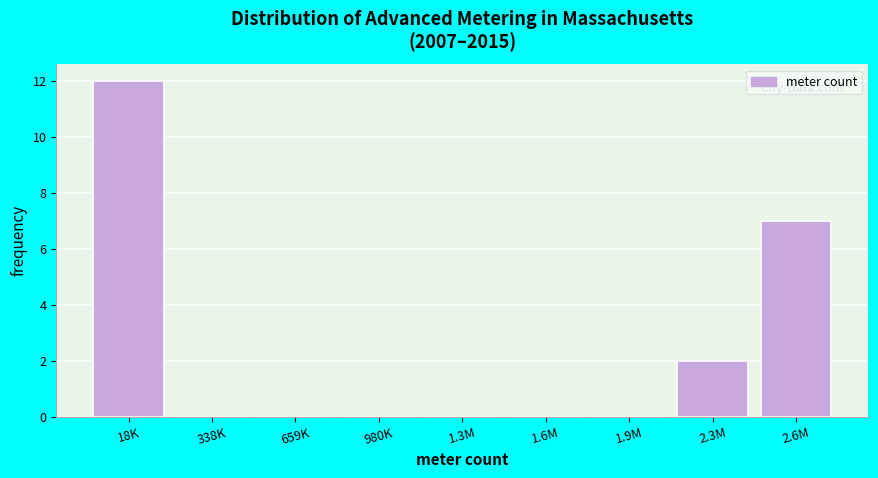

Reading left to right, list all the values displayed in this chart.

18K=12	338K=0	659K=0	980K=0	1.3M=0	1.6M=0	1.9M=0	2.3M=2	2.6M=7